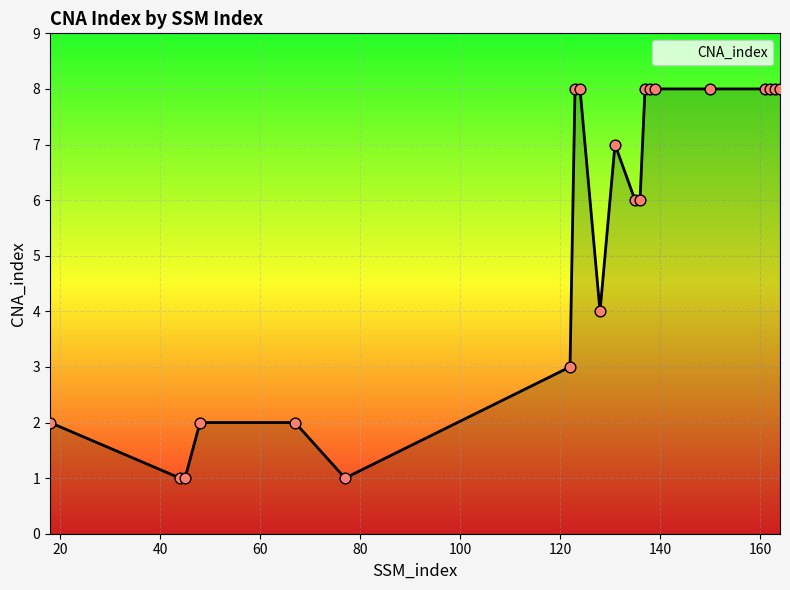

What is the difference between the maximum and minimum values?

7